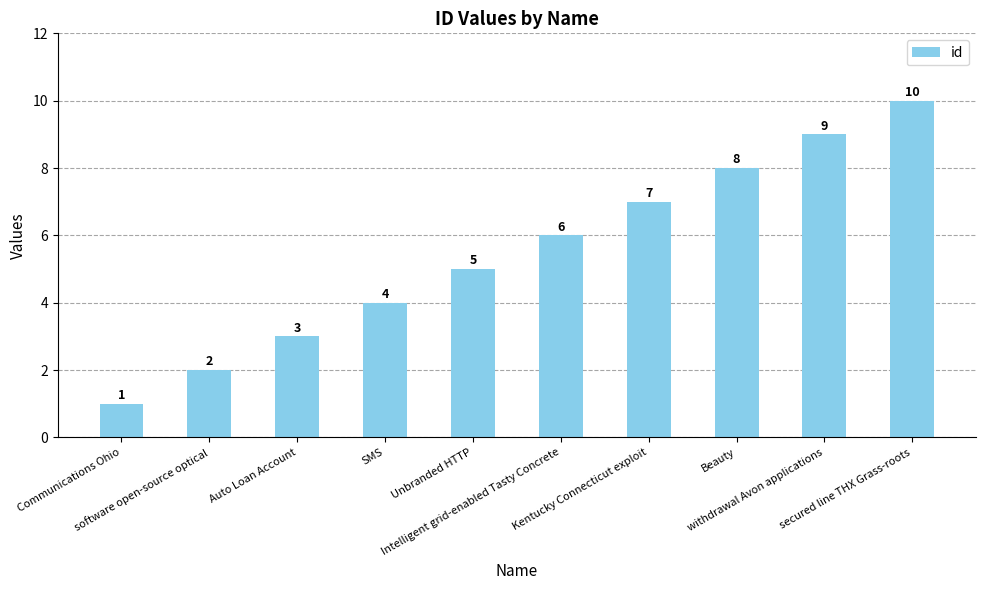

What is the label of the 7th bar from the left?

Kentucky Connecticut exploit